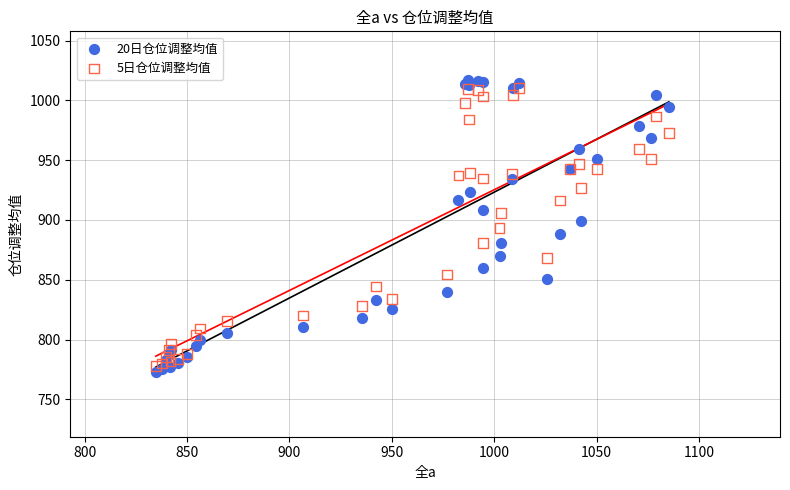

What are all the series names shown in the legend?

20日仓位调整均值, 5日仓位调整均值